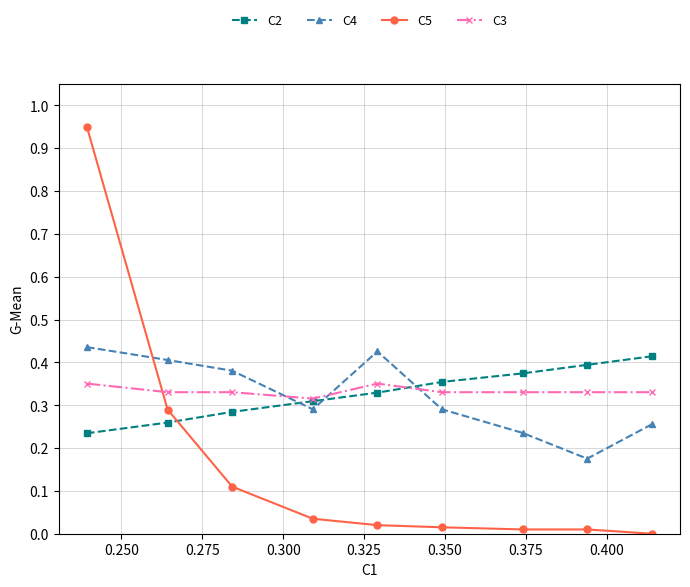

Which series has the largest range (max minus min)?

C5